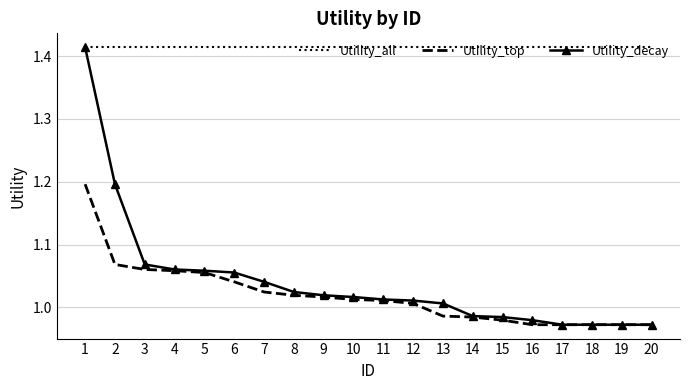

At 6, list the series in order from largest to smallest.

Utility_all, Utility_decay, Utility_top